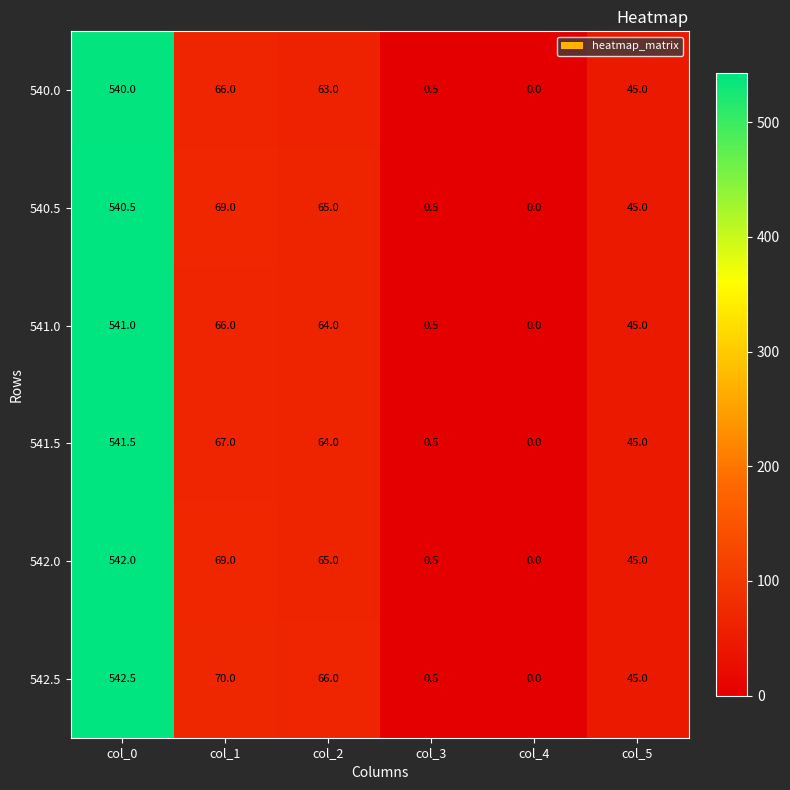

The value of 540.5 at col_0 is 195.3. True or false?

False